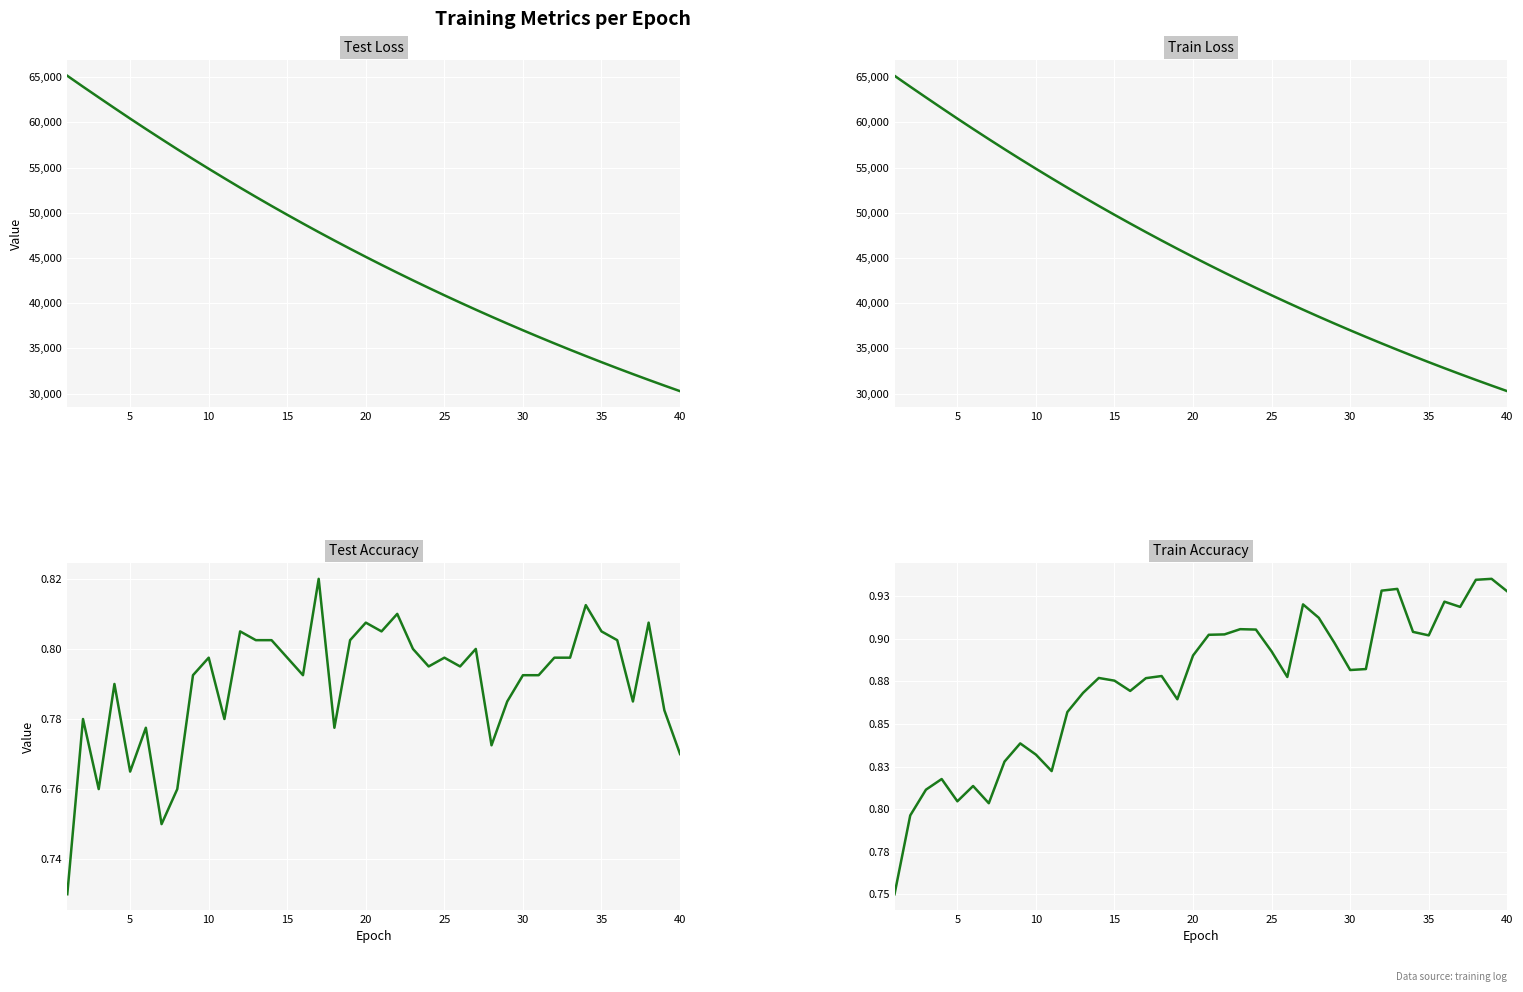

What is the average value of the train_loss series?

45755.6